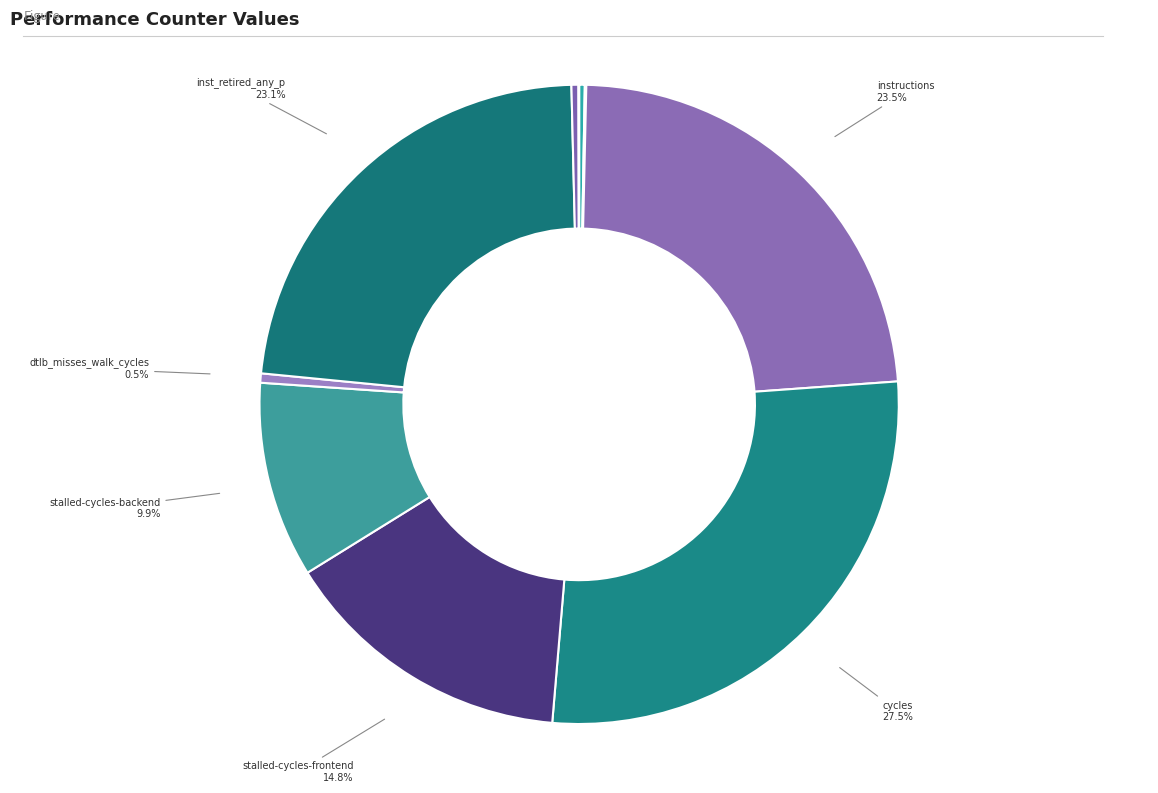

What is the largest slice in the pie chart?

cycles